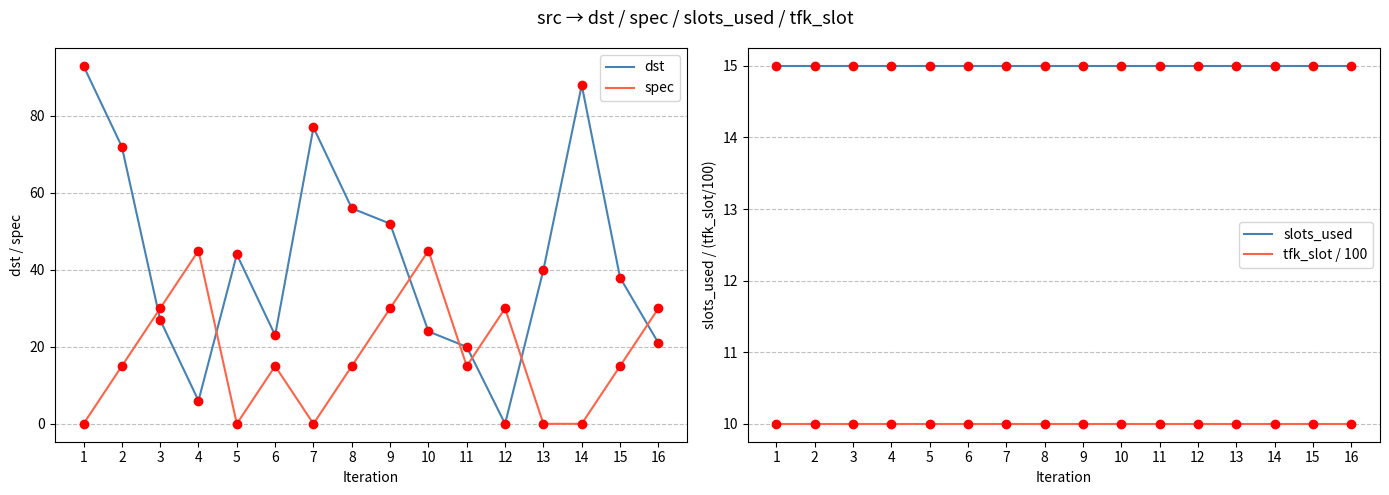

Which has a higher value, 13 or 3?

13